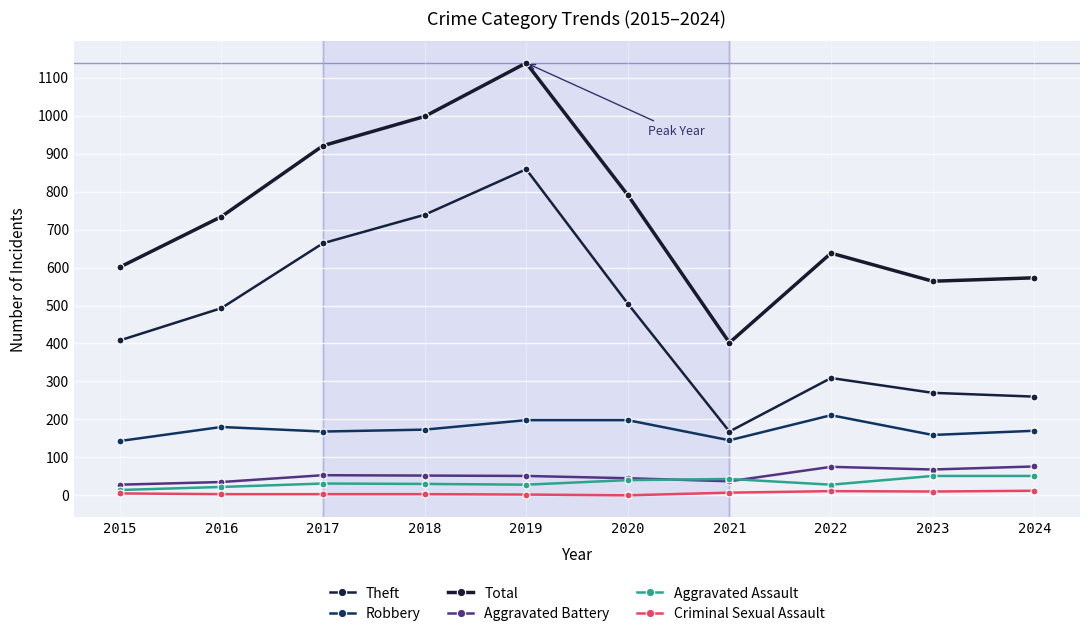

How many lines are shown in the chart?

6